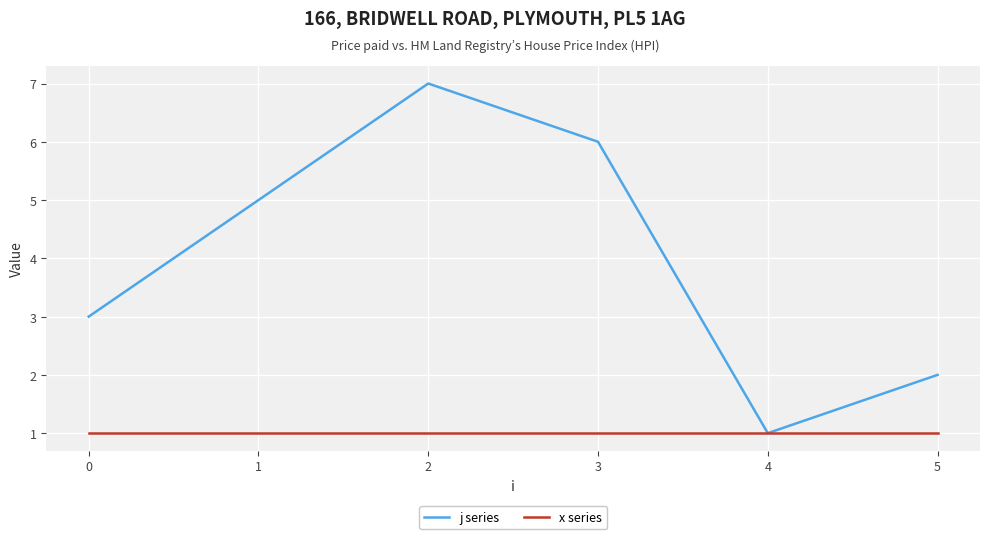

The value of j series at 3 is 6. True or false?

True